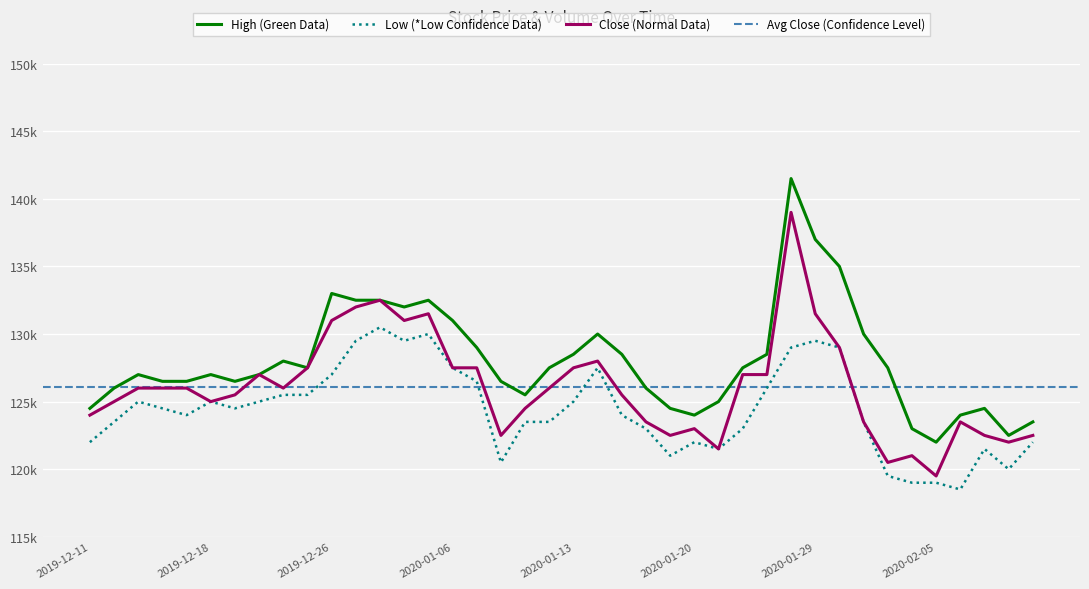

True or false: Low and Close cross at least once.

False